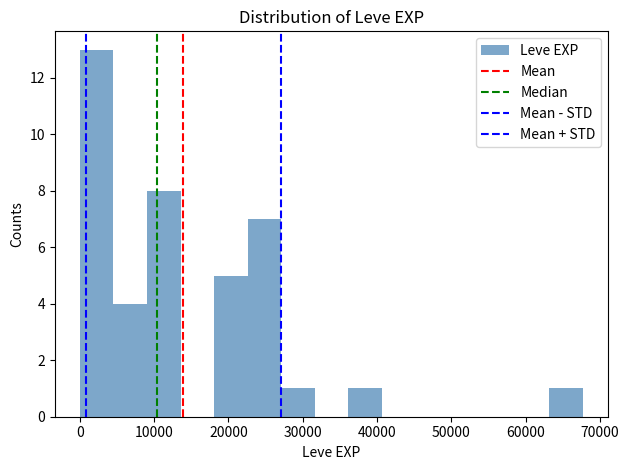

Which range on the x-axis has the tallest bar?

0 to 5000